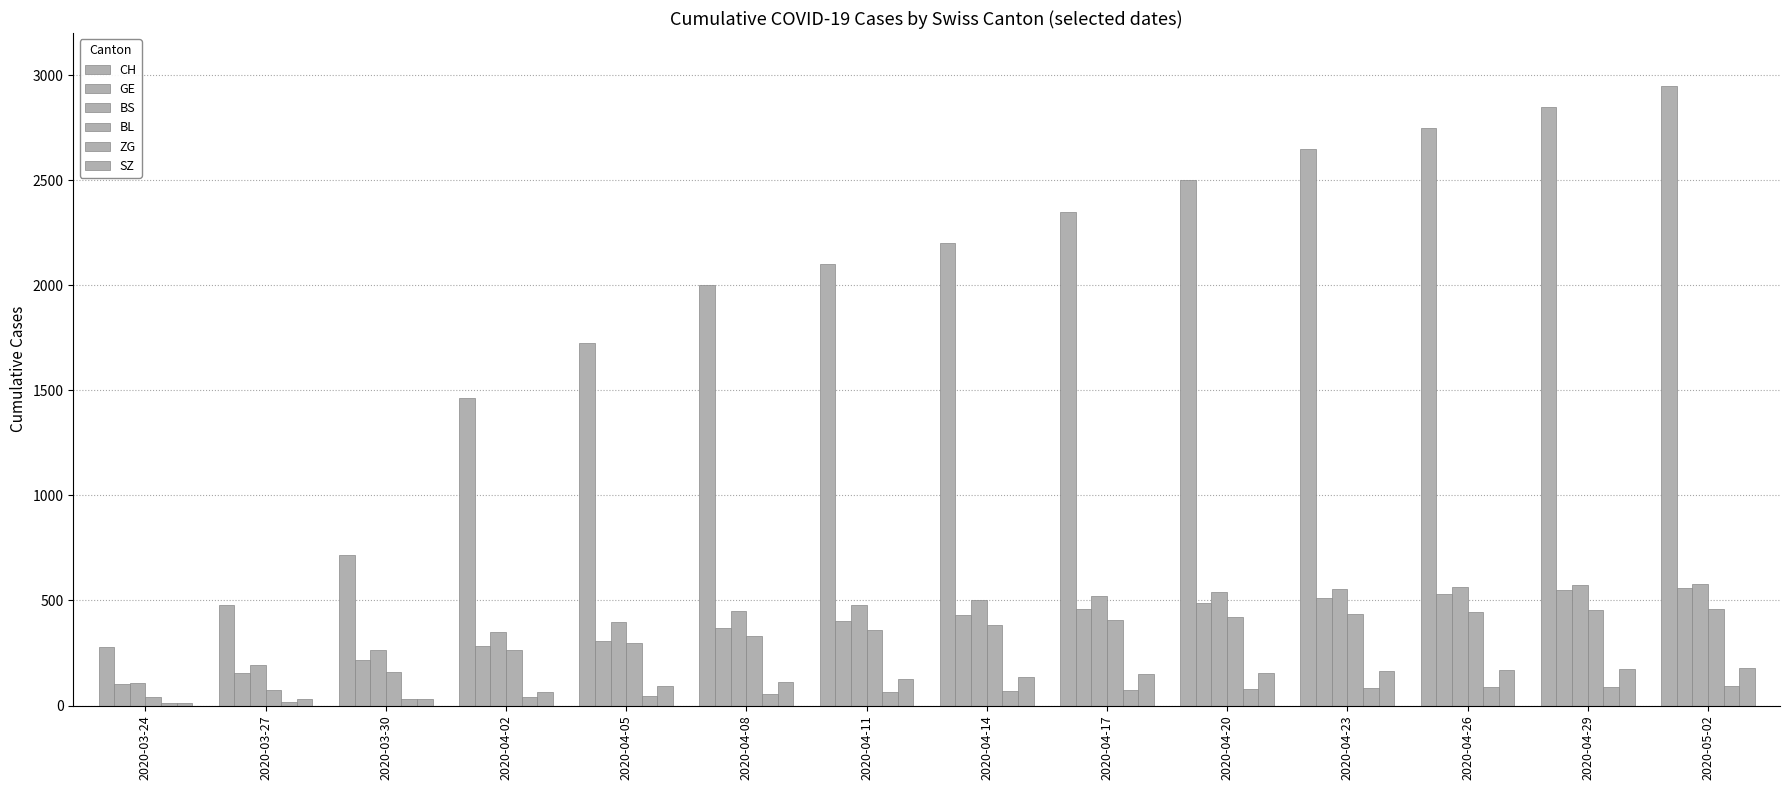

How many data points does each series have?

14